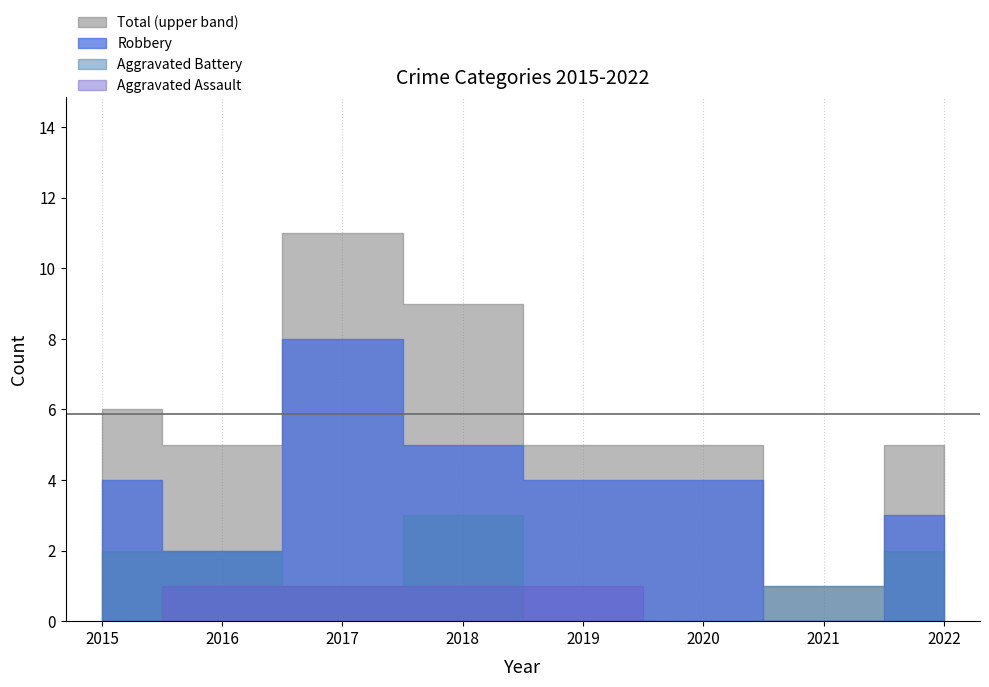

Which label corresponds to the smallest value in the chart?

2021